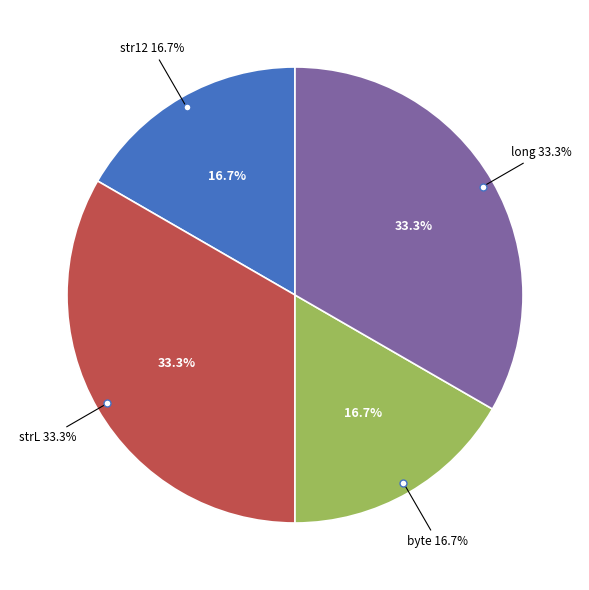

Count the number of slices in the pie.

6